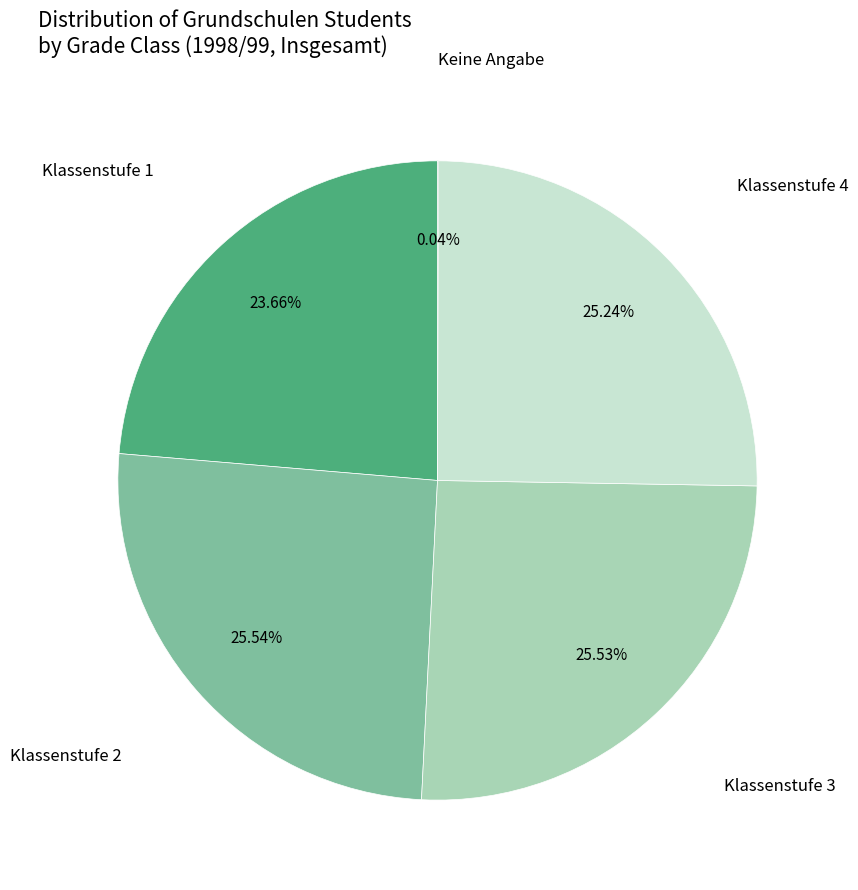

To the nearest percent, what is the average slice percentage?

20%